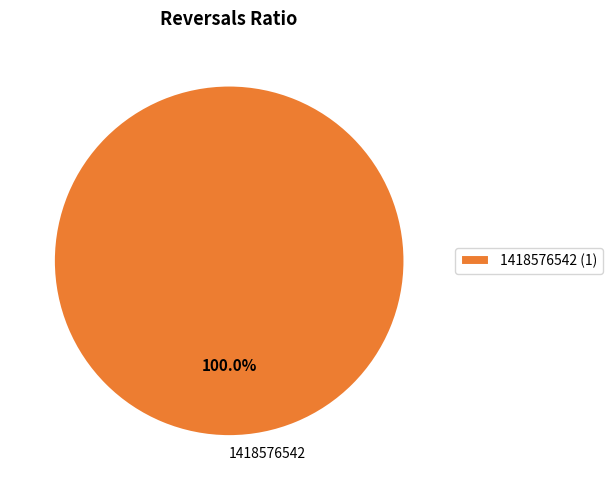

Is there a majority slice in this chart?

Yes